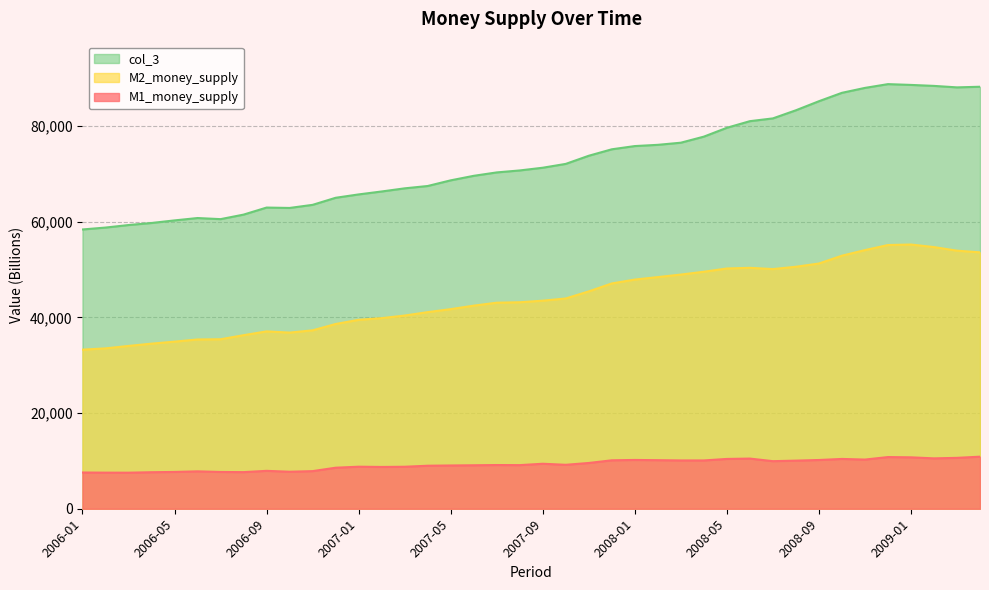

True or false: M1_money_supply and M2_money_supply cross at least once.

False